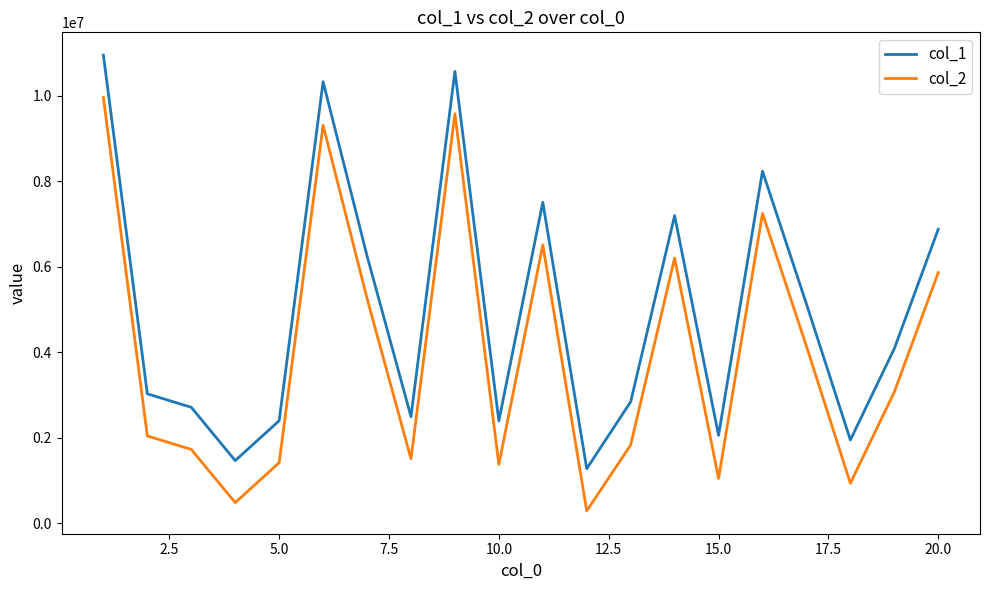

What is the maximum value shown in the chart?

10950245